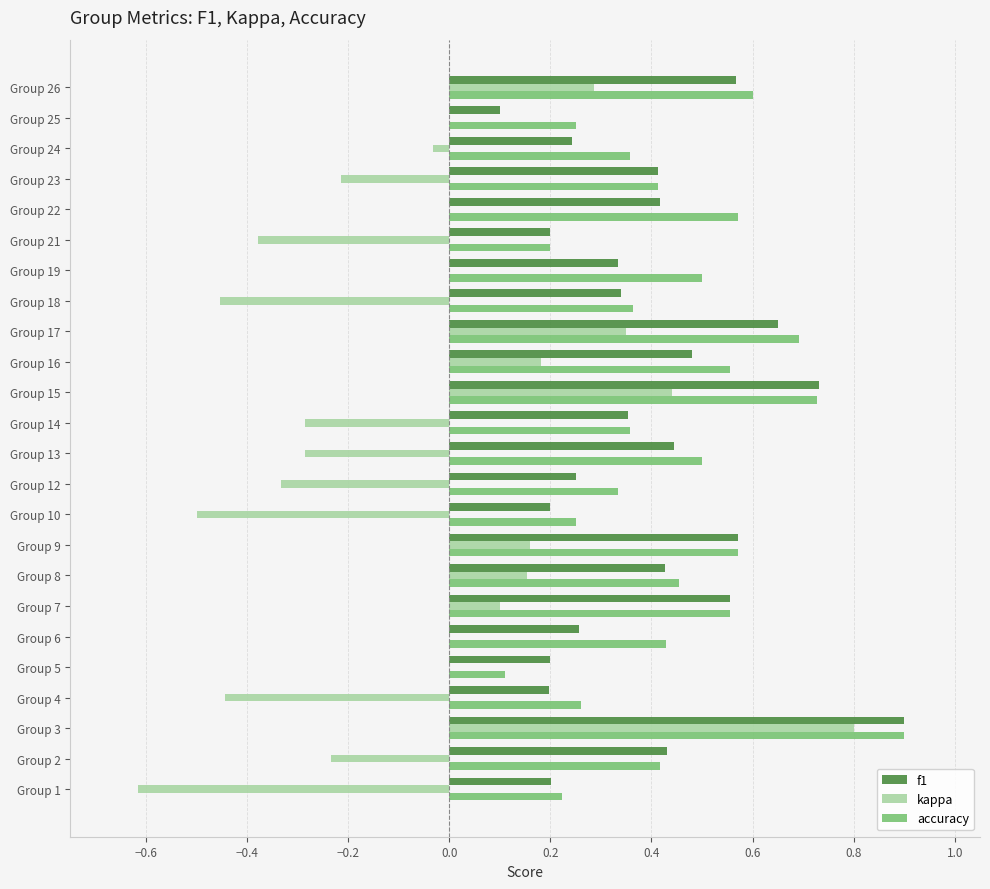

What is the sum of the kappa values at Group 8 and Group 3?

1.0